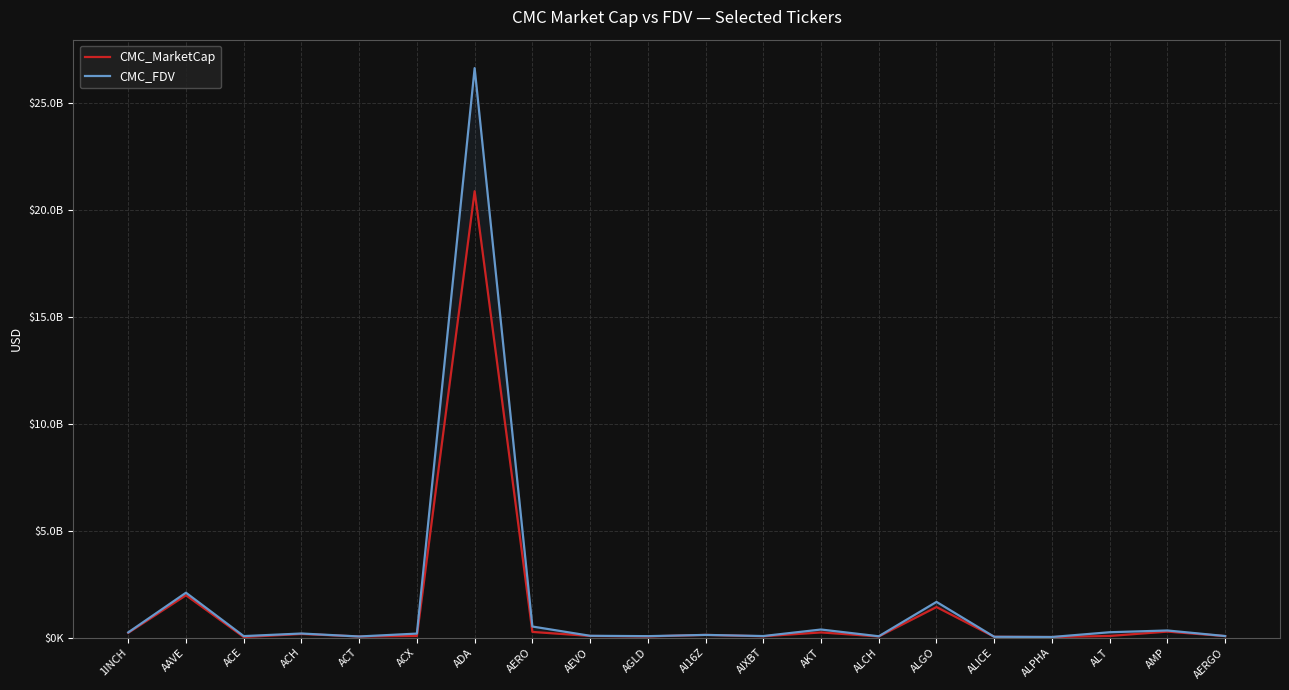

What is the total value across all series at AMP?

612161899